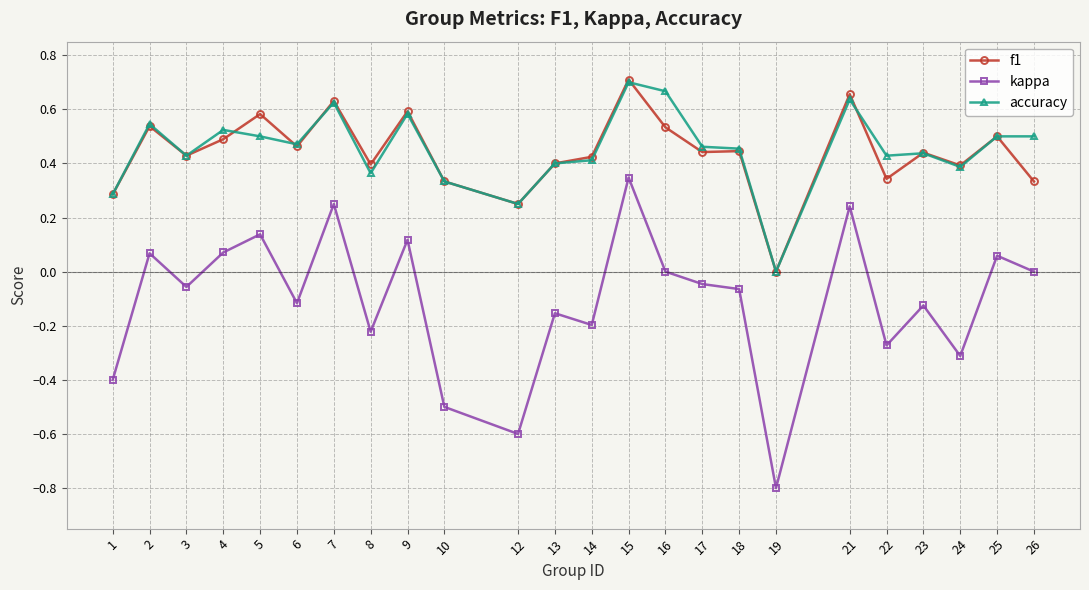

Which series changed the most between 2 and 18?

kappa